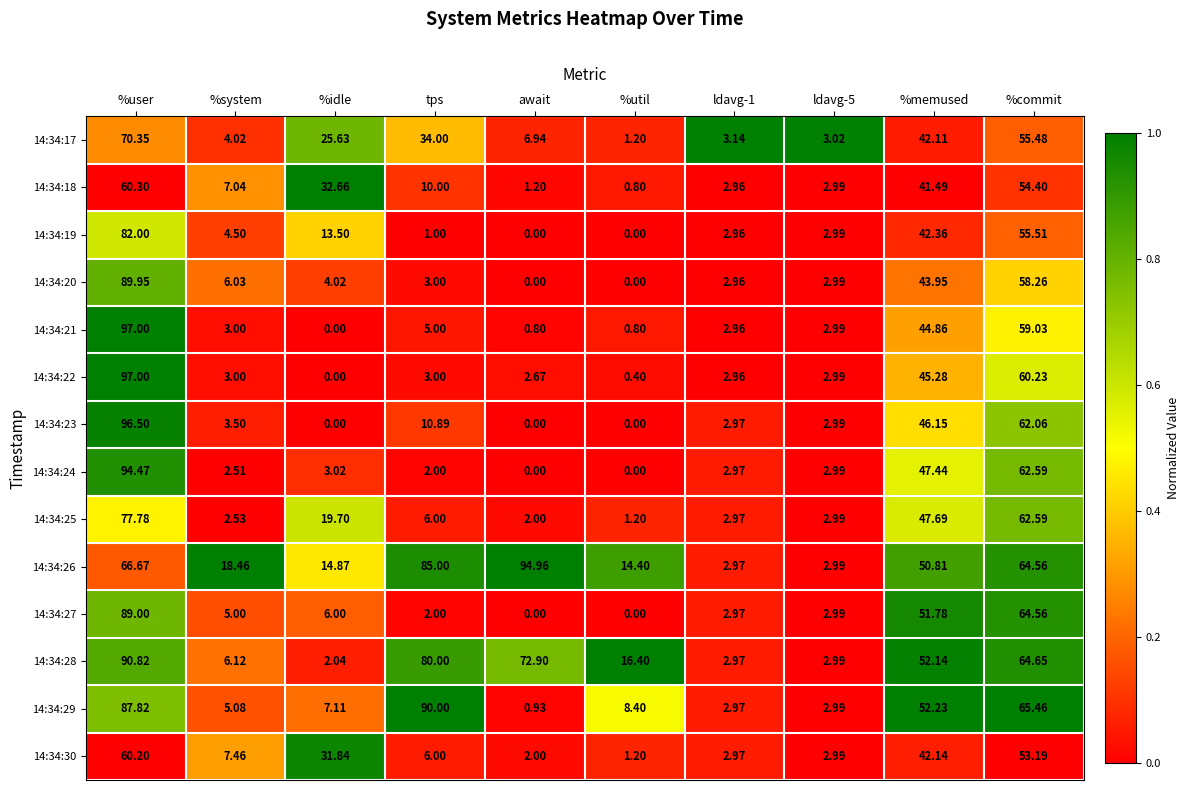

Is the value of 14:34:17 at ldavg-5 greater than the value of 14:34:30 at %memused?

No